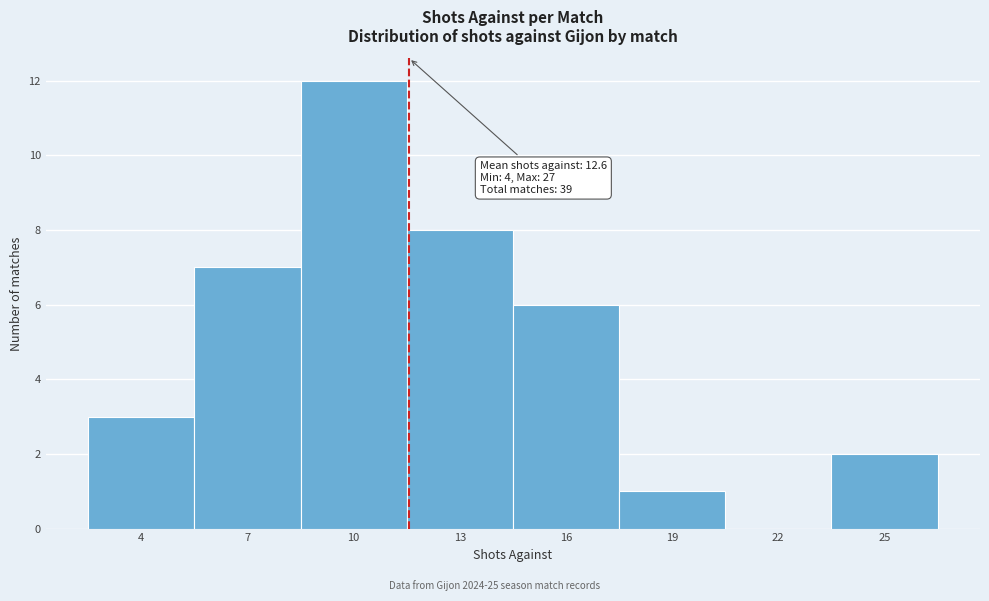

Reading right to left, extract all data points from this chart.

25=2	22=0	19=1	16=6	13=8	10=12	7=7	4=3